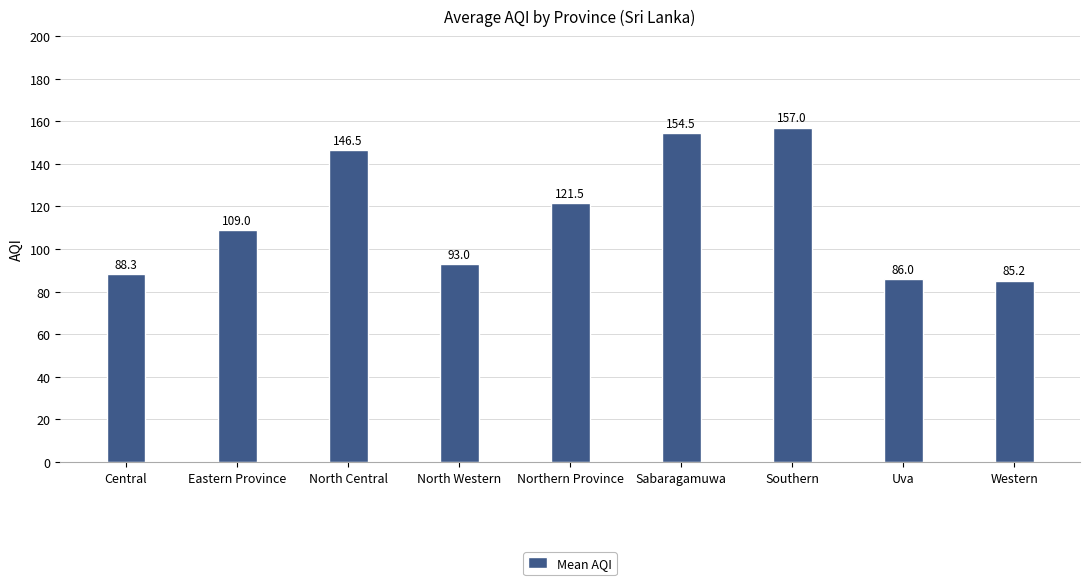

What is the minimum value shown in the chart?

85.2